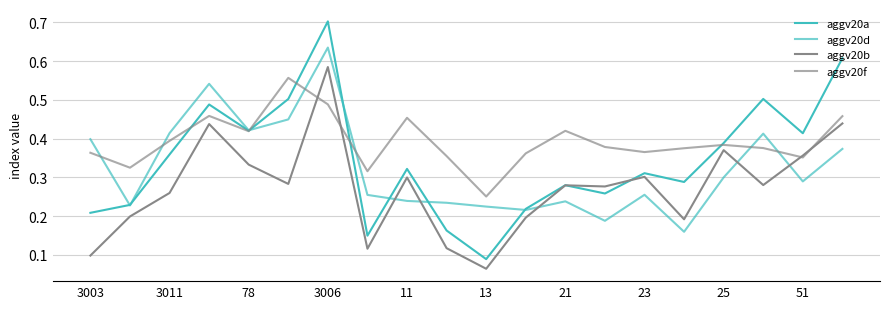

Reading right to left, what are all the values shown in this chart?

aggv20a: 0.6	0.4	0.5	0.4	0.3	0.3	0.3	0.3	0.2	0.1	0.2	0.3	0.1	0.7	0.5	0.4	0.5	0.4	0.2	0.2
aggv20d: 0.4	0.3	0.4	0.3	0.2	0.3	0.2	0.2	0.2	0.2	0.2	0.2	0.3	0.6	0.4	0.4	0.5	0.4	0.2	0.4
aggv20b: 0.4	0.4	0.3	0.4	0.2	0.3	0.3	0.3	0.2	0.1	0.1	0.3	0.1	0.6	0.3	0.3	0.4	0.3	0.2	0.1
aggv20f: 0.5	0.4	0.4	0.4	0.4	0.4	0.4	0.4	0.4	0.3	0.4	0.5	0.3	0.5	0.6	0.4	0.5	0.4	0.3	0.4